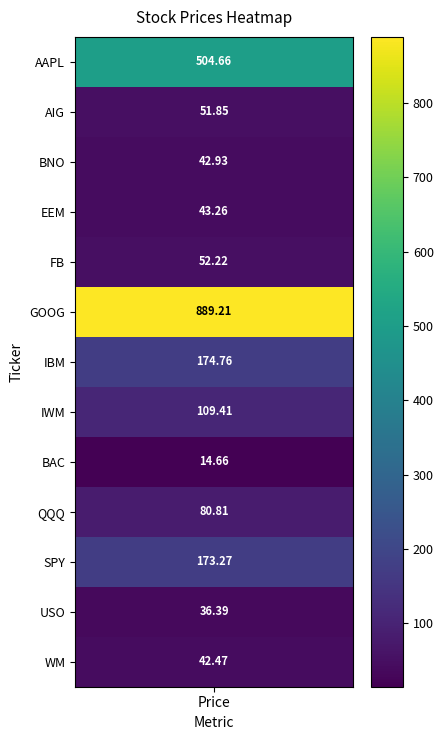

What is the difference between the maximum and minimum values?

874.6